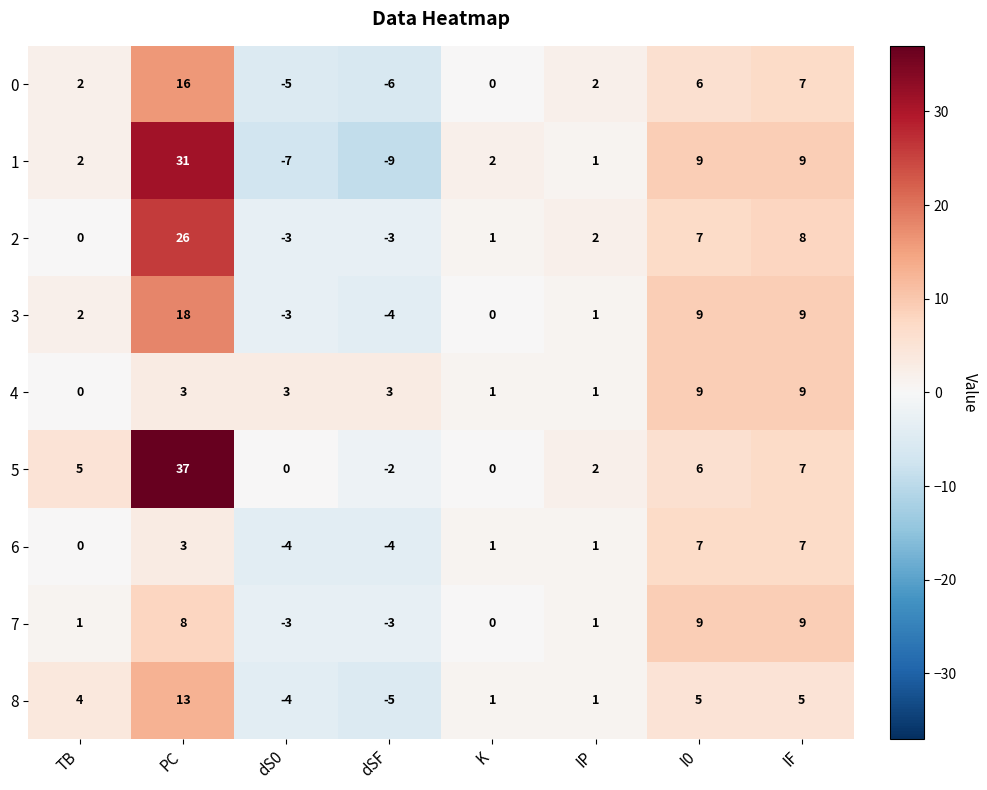

What is the total value across all series at TB?

16